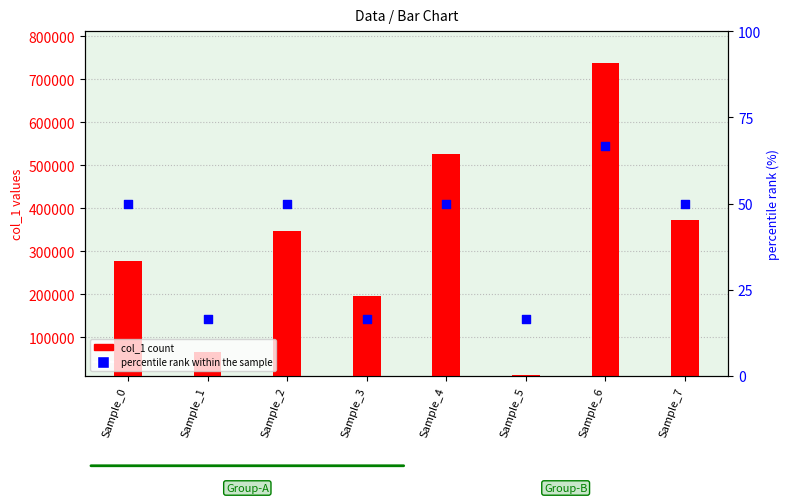

Which series reaches the maximum Y coordinate?

col_1 (primary series)